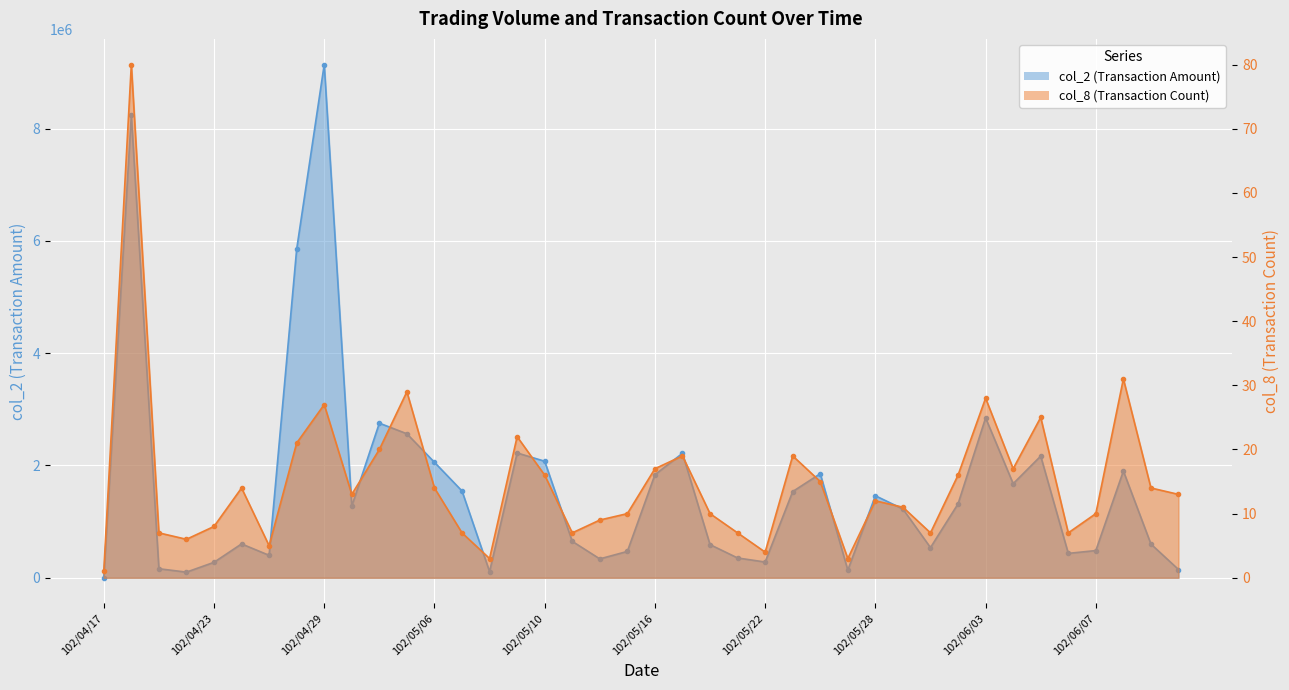

The col_2 series shows 1316130 at 31. True or false?

True